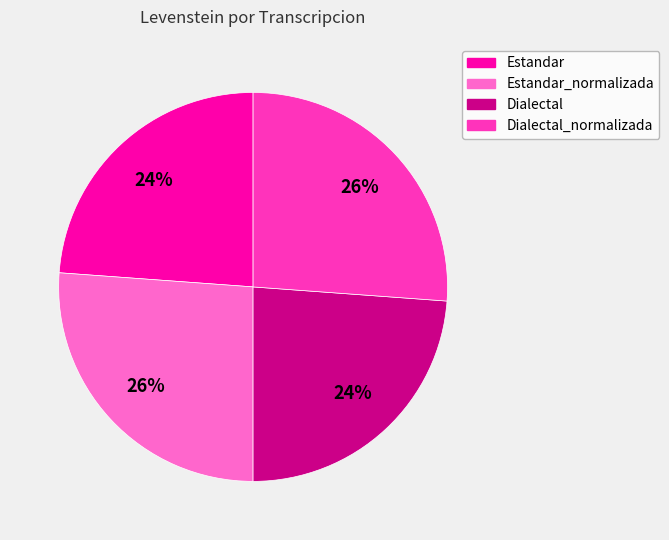

Is there any slice that represents more than half of the pie?

No